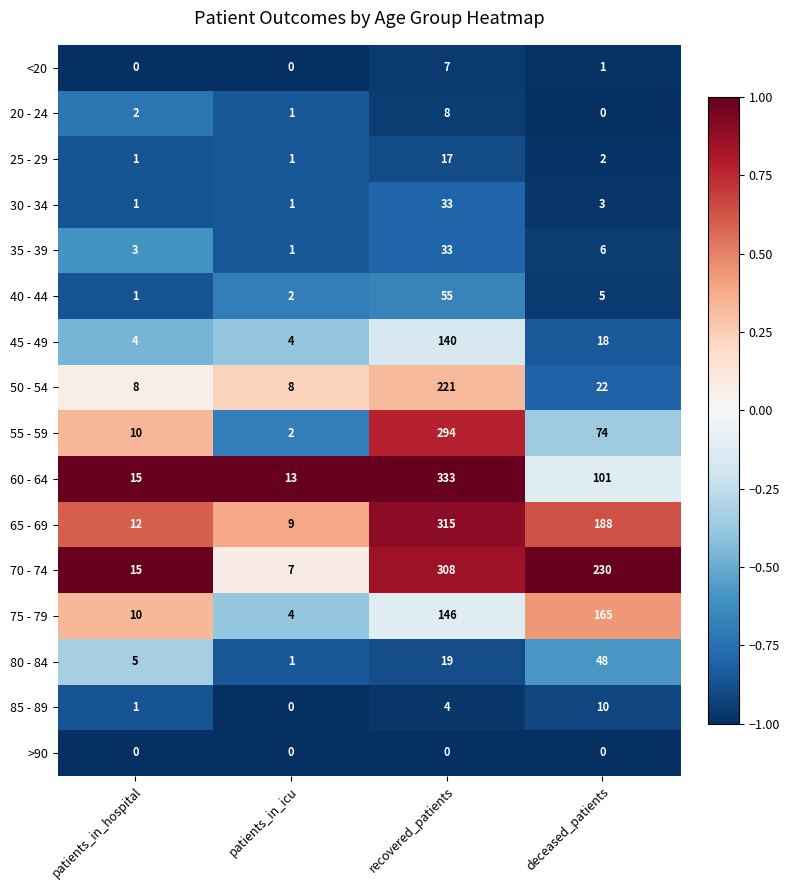

The value of 30 - 34 at patients_in_hospital is 2. True or false?

False